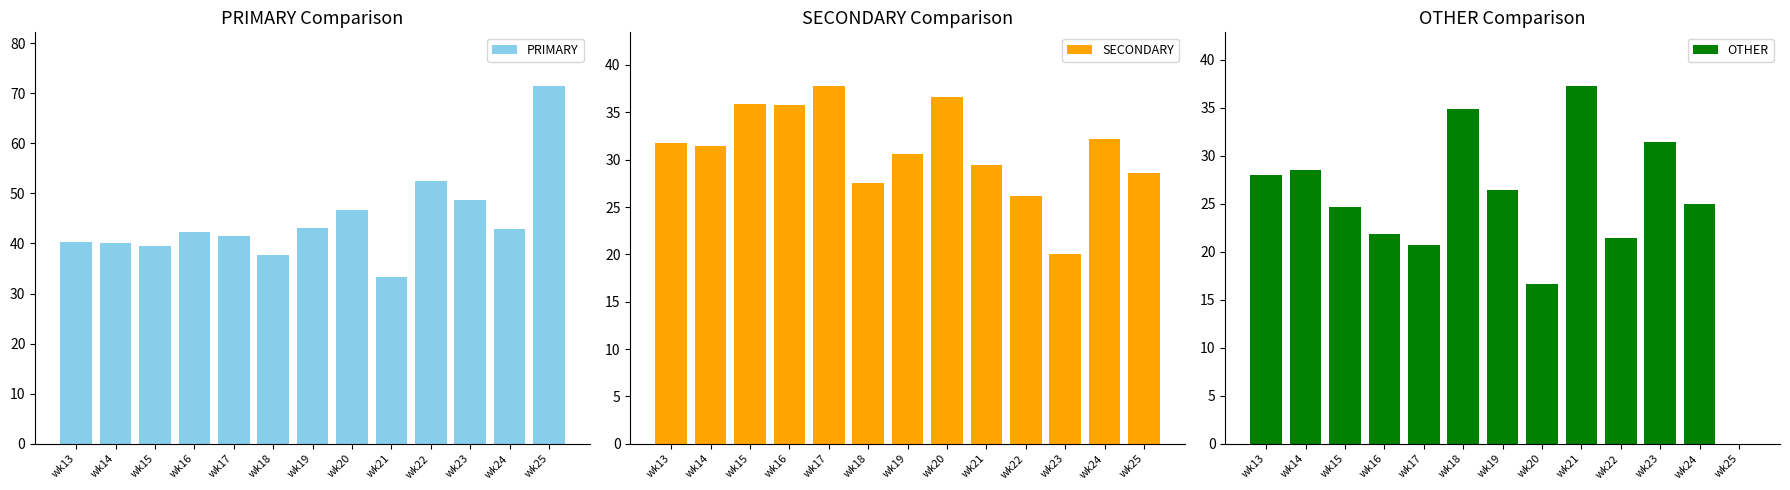

What is the value of the PRIMARY bar at the 6th from the left?

37.6